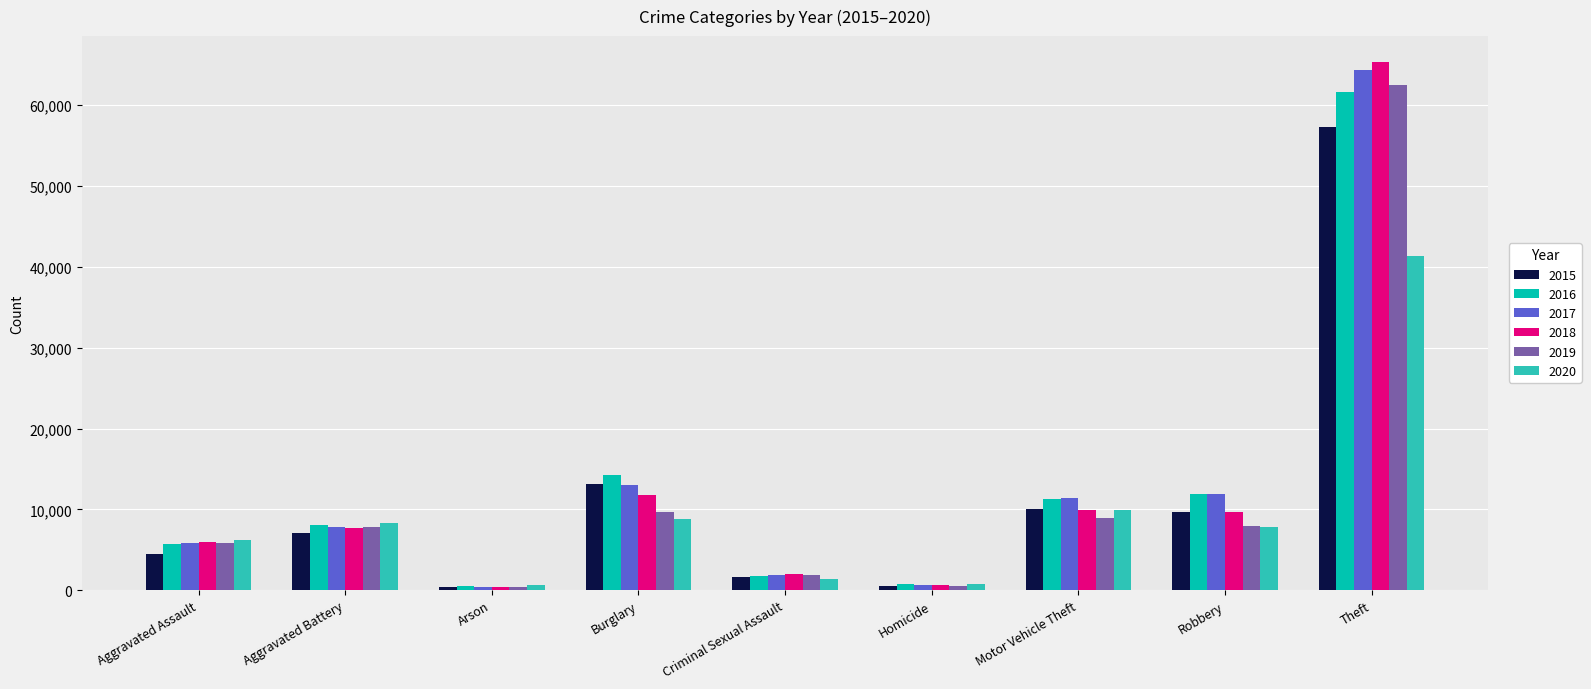

The value of 2017 at Aggravated Assault is 9130. True or false?

False